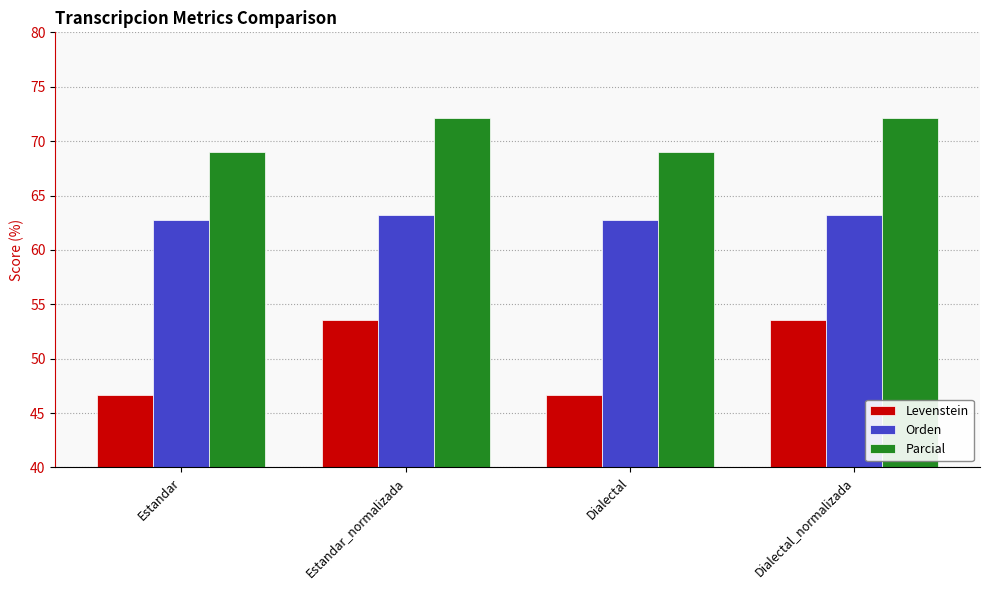

At Dialectal, list the series in order from largest to smallest.

Parcial, Orden, Levenstein